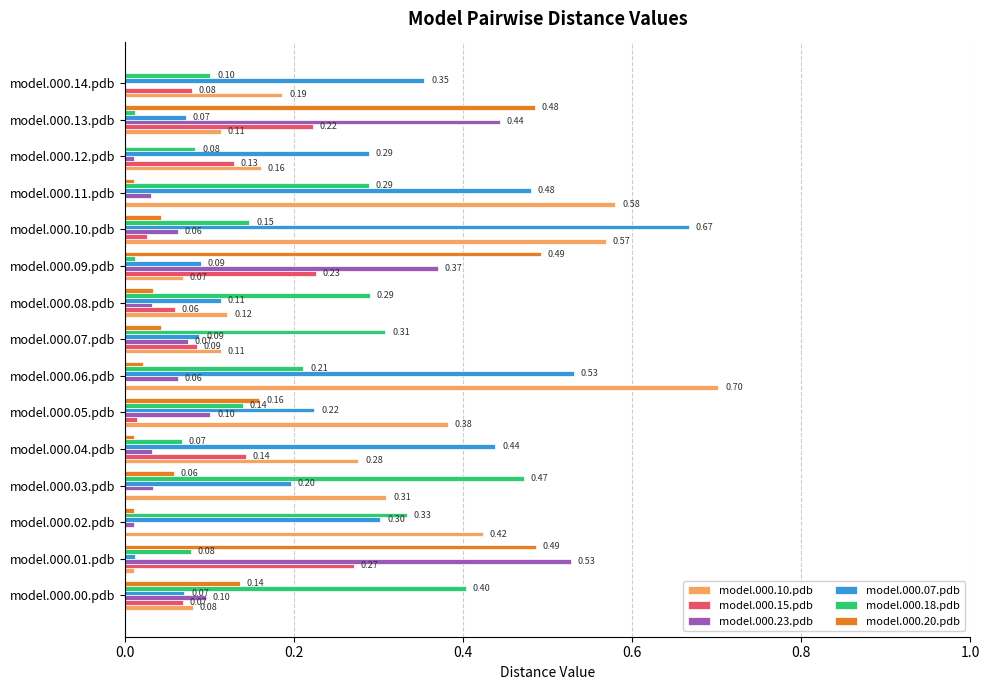

Which series changed the most between model.000.04.pdb and model.000.05.pdb?

model.000.07.pdb